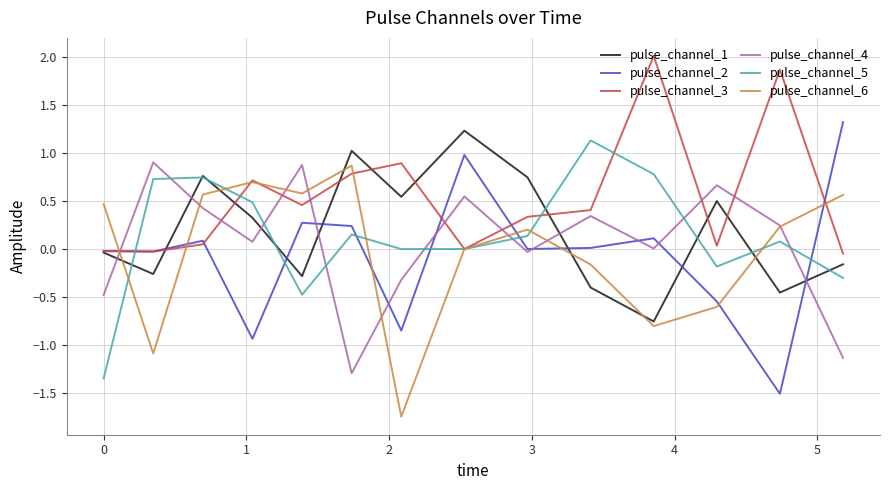

How many lines are shown in the chart?

6